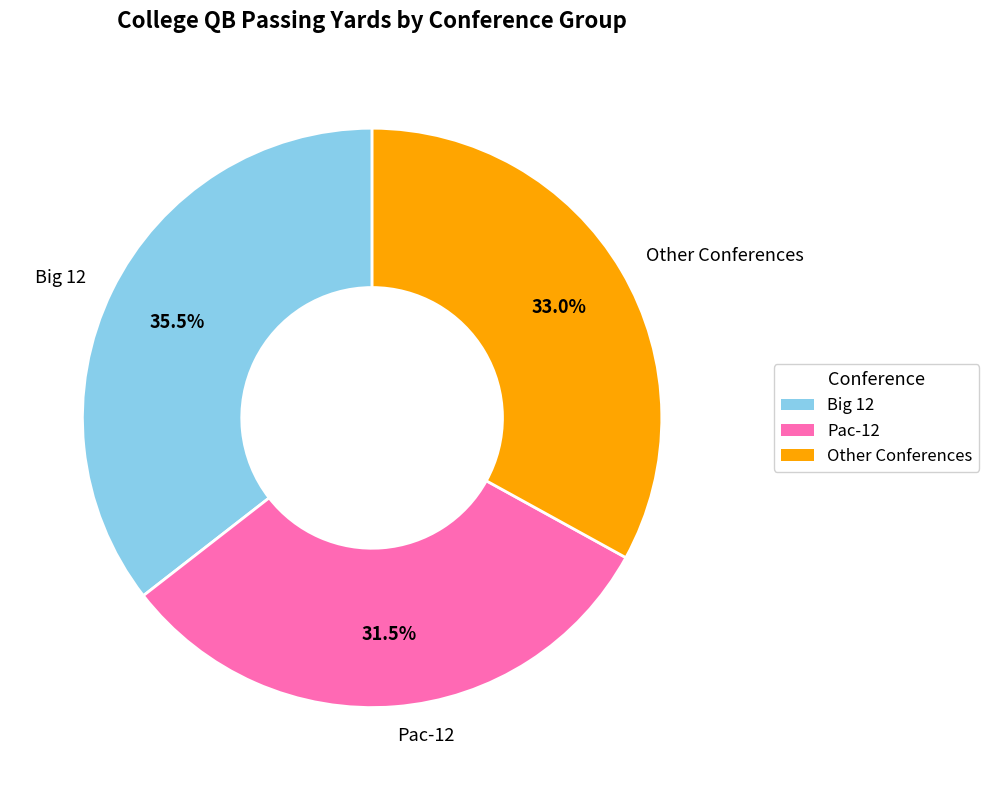

Rank the categories by value from highest to lowest.

Big 12, Other Conferences, Pac-12